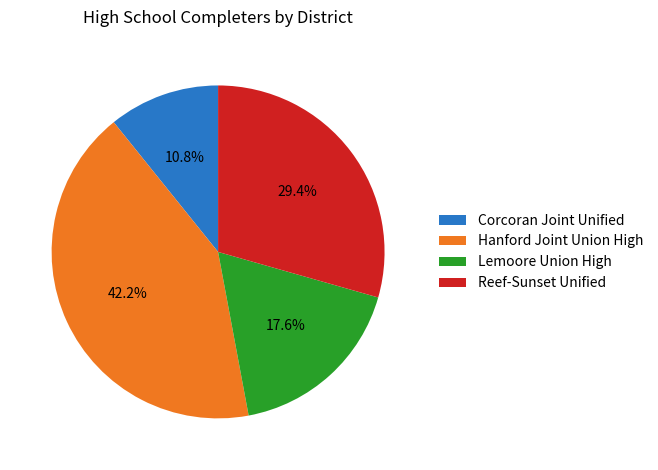

To the nearest percent, what portion does Lemoore Union High represent?

18%